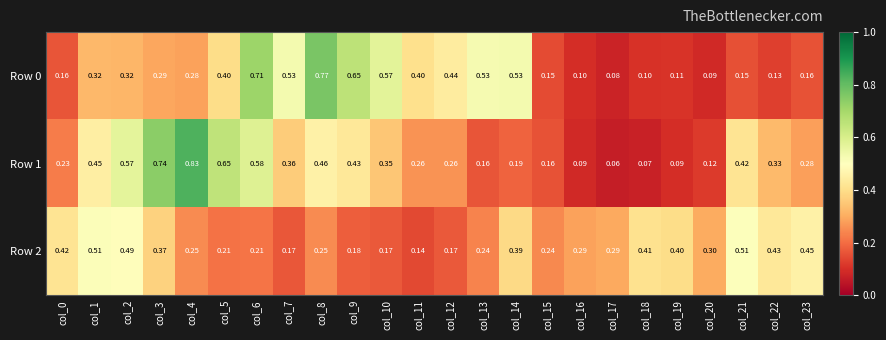

Rank the series by their maximum value, from lowest to highest.

Row 2, Row 0, Row 1